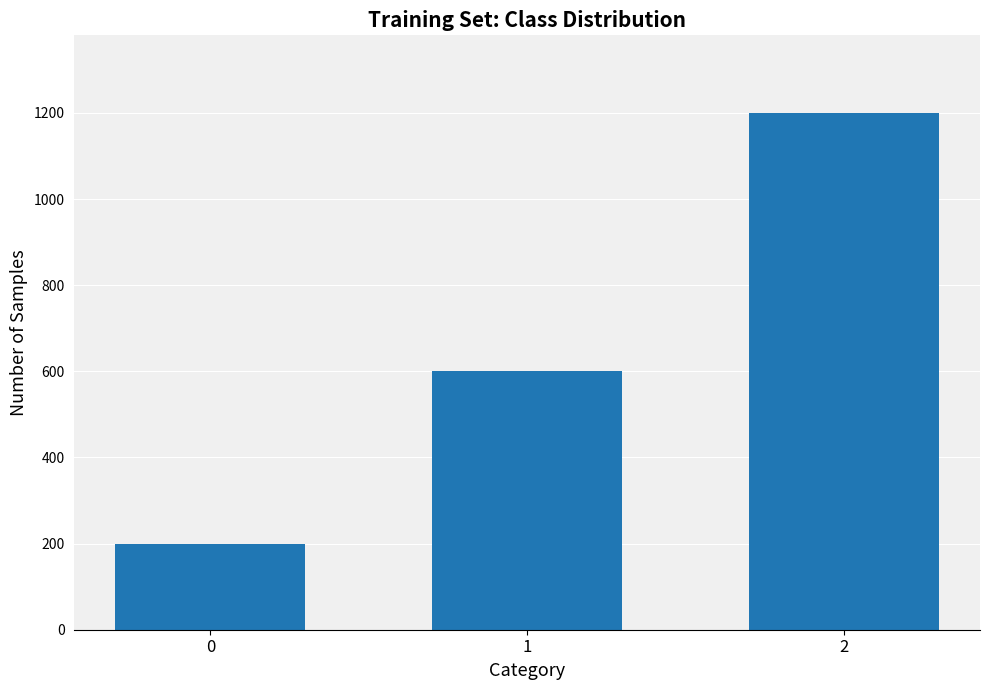

Reading left to right, what are all the values shown in this chart?

0=200	1=600	2=1200